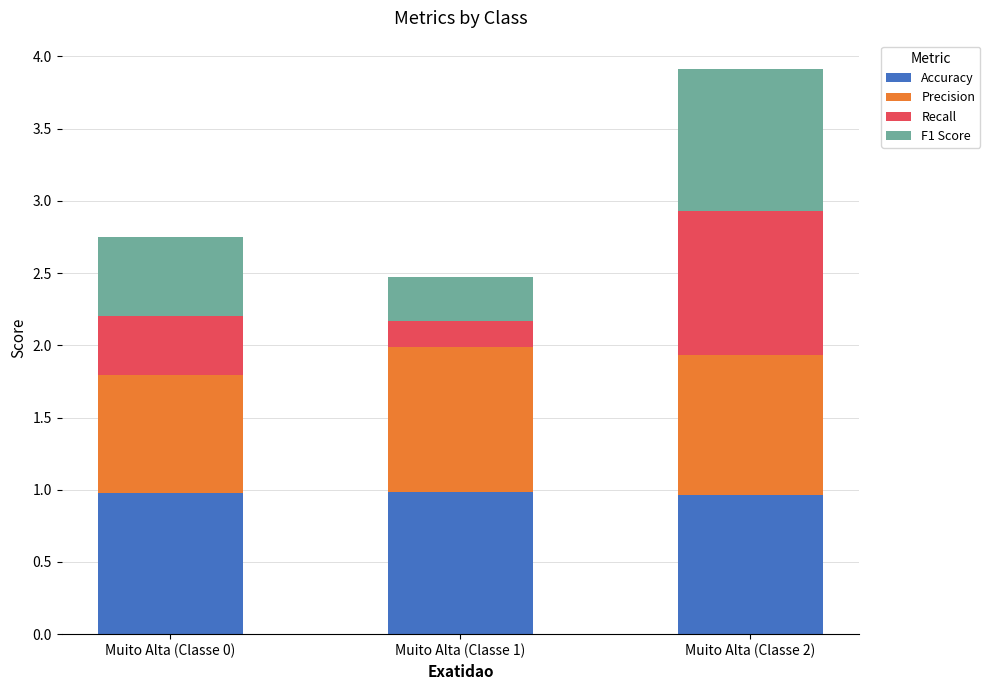

What is the total value across all series at Muito Alta (Classe 0)?

2.7